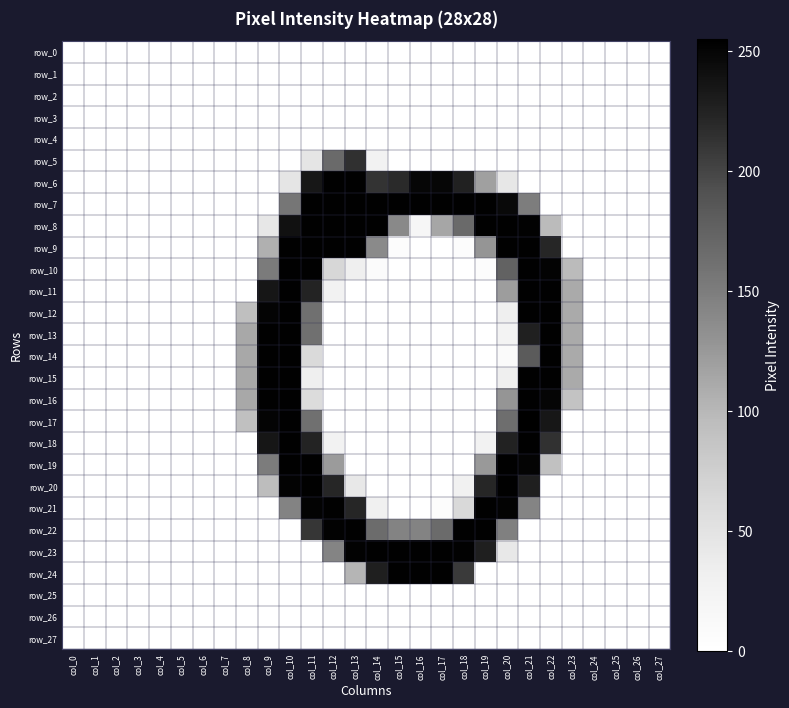

What is the difference between the maximum and minimum values in the row_16 series?

254